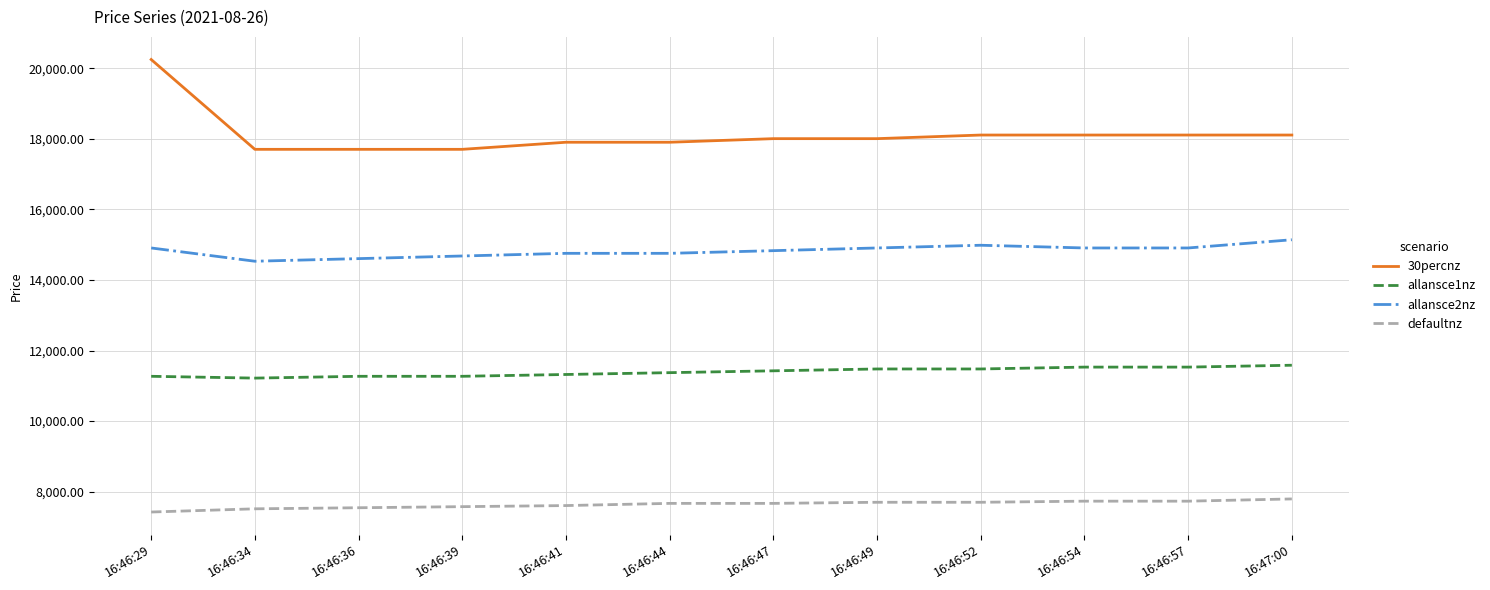

The value of 30percnz at 16:46:36 is 17705.2. True or false?

True